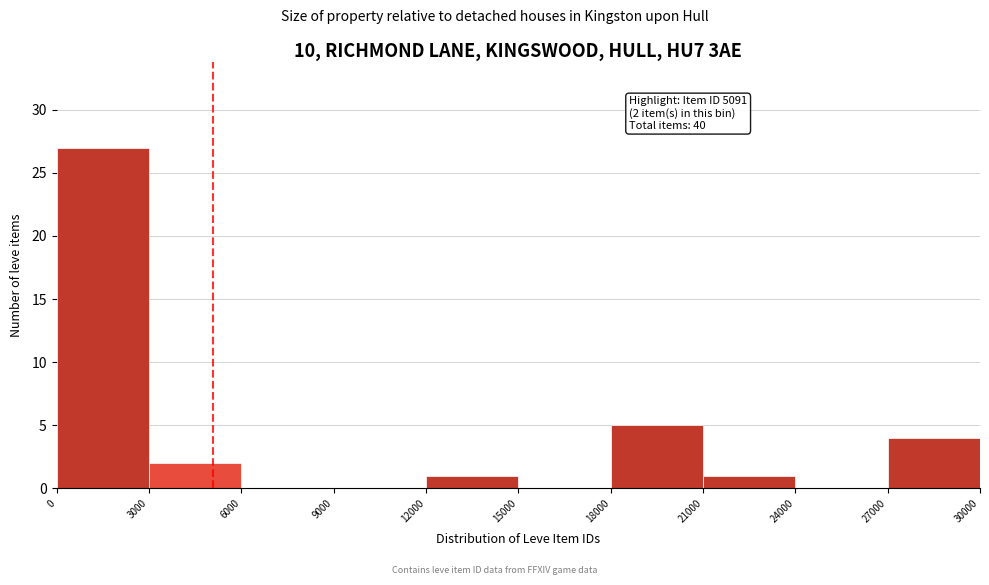

Over which range of the x-axis is the bar tallest?

0 to 3000